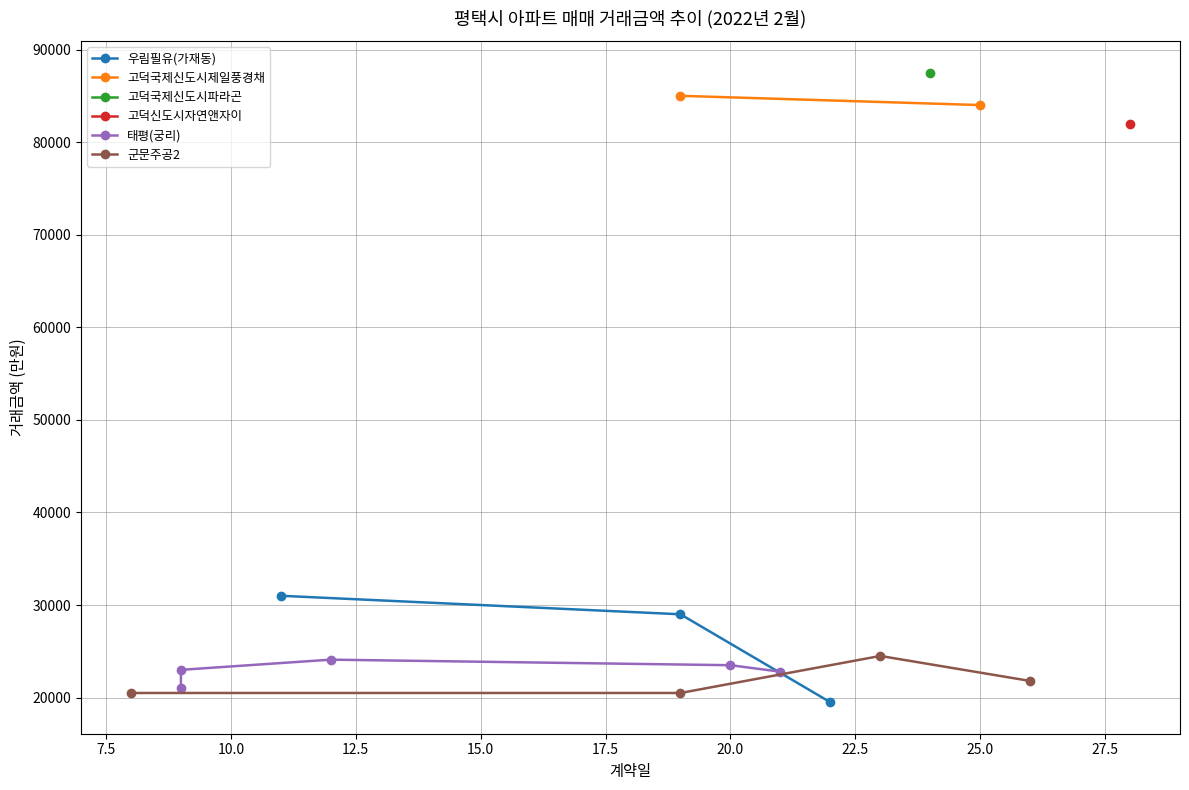

What is the value of the 우림필유(가재동) point at the 3rd from the left?

19500